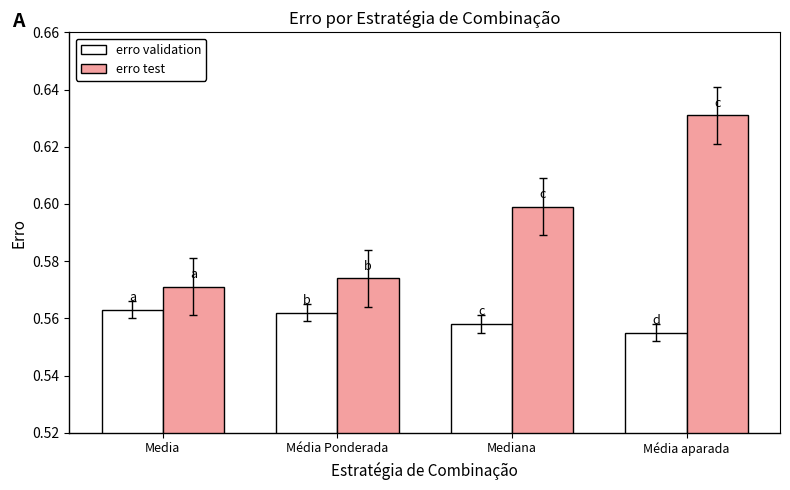

Which series has the largest total across all categories?

erro test